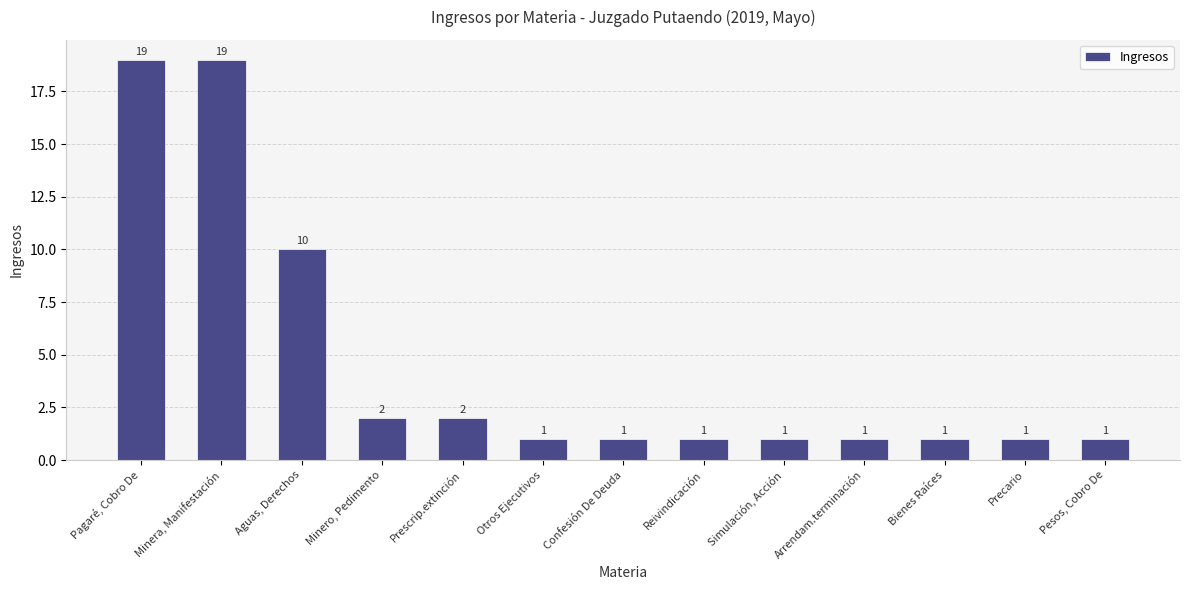

What is the change in value from Prescrip.extinción to Confesión De Deuda?

-1